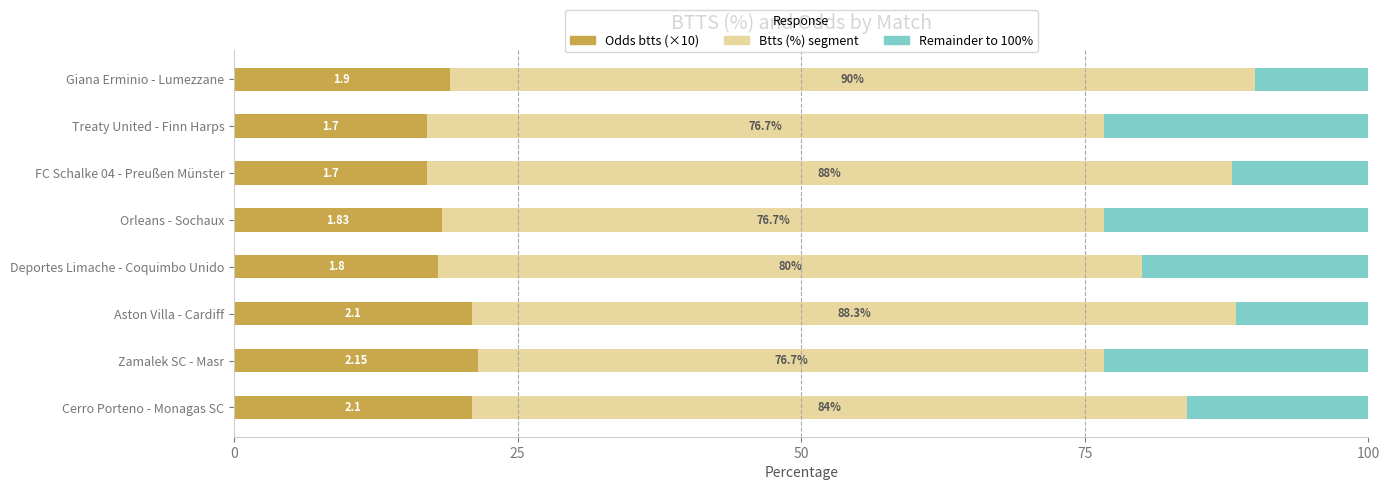

What is the value of the Odds btts (×10) bar at the 6th from the left?

17.0